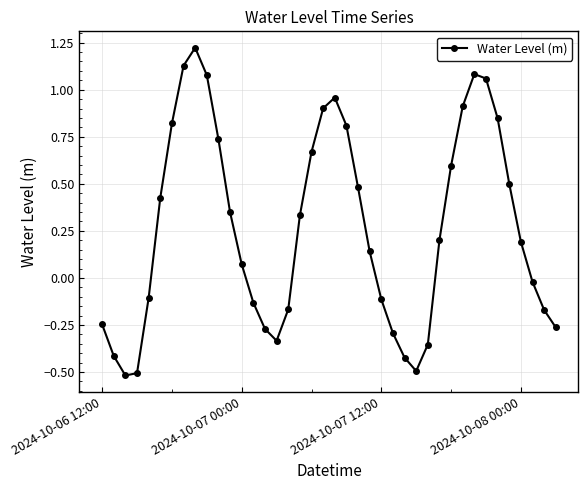

How many interior local peaks (higher than both neighbors) does the data have?

3